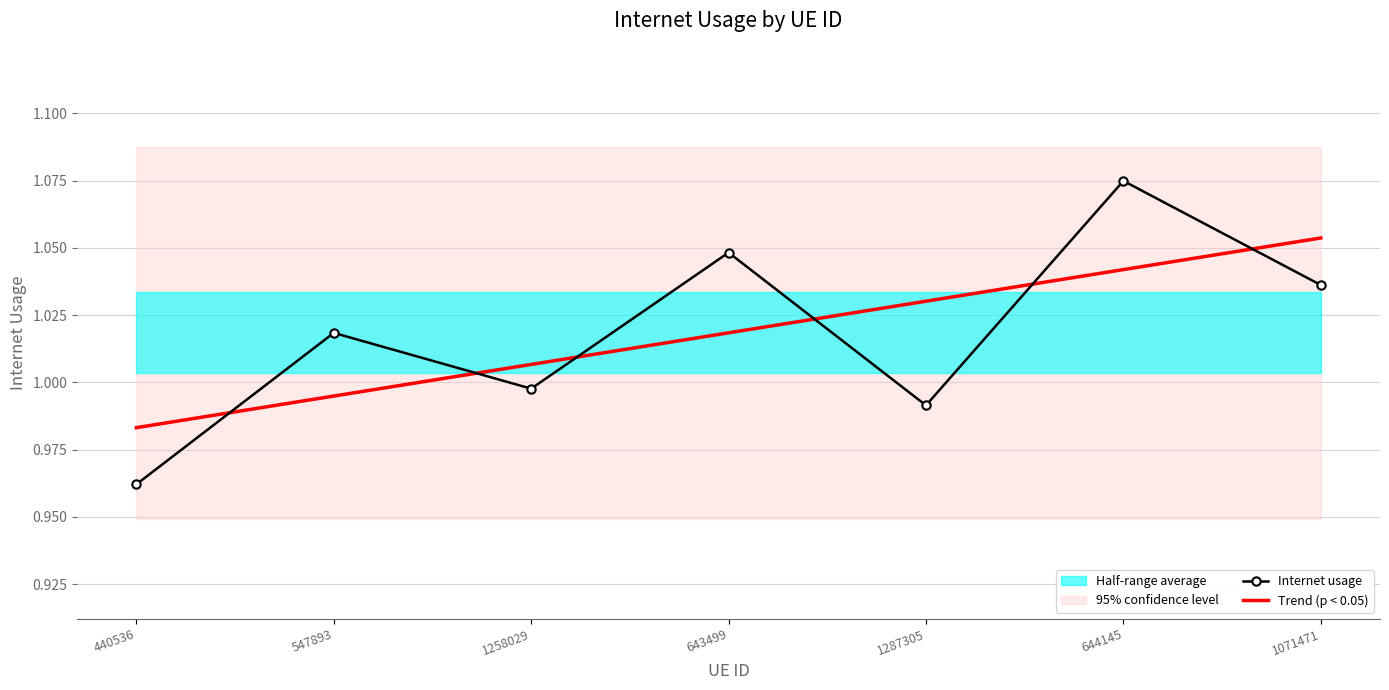

Reading left to right, list all the values displayed in this chart.

Internet usage: 440536=1.0	547893=1.0	1258029=1.0	643499=1.0	1287305=1.0	644145=1.1	1071471=1.0
Trend (p < 0.05): 440536=1.0	547893=1.0	1258029=1.0	643499=1.0	1287305=1.0	644145=1.0	1071471=1.1